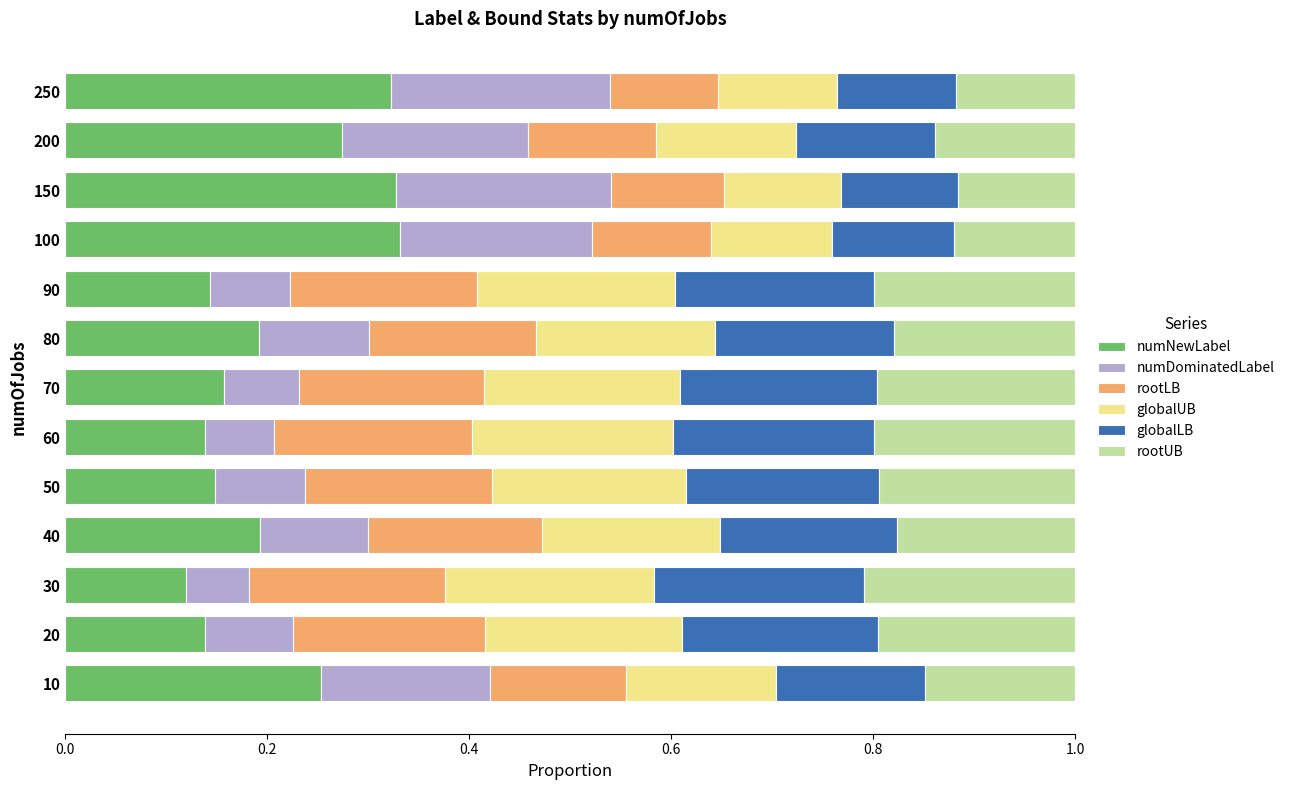

True or false: numNewLabel has a value of 0.1 at 60.

True